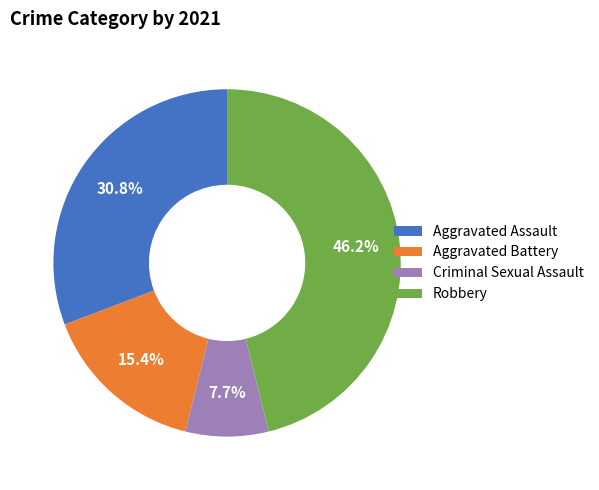

Which has a higher value, Robbery or Criminal Sexual Assault?

Robbery